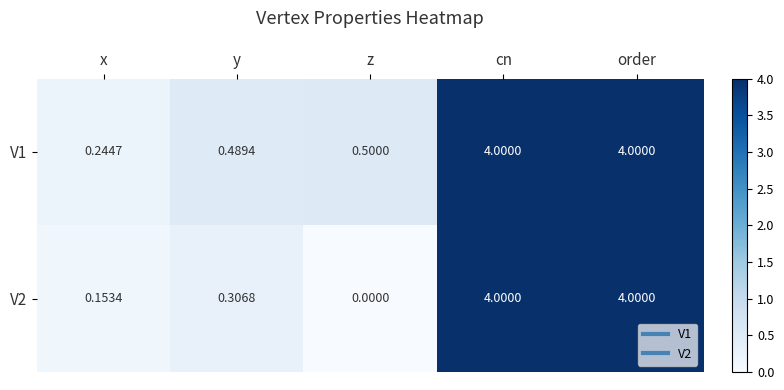

Which label corresponds to the smallest value in the chart?

z